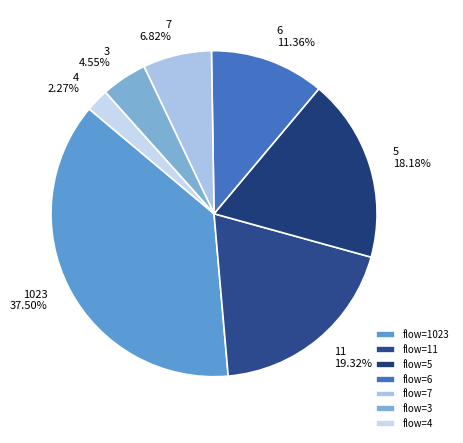

Which slice is the largest?

1023